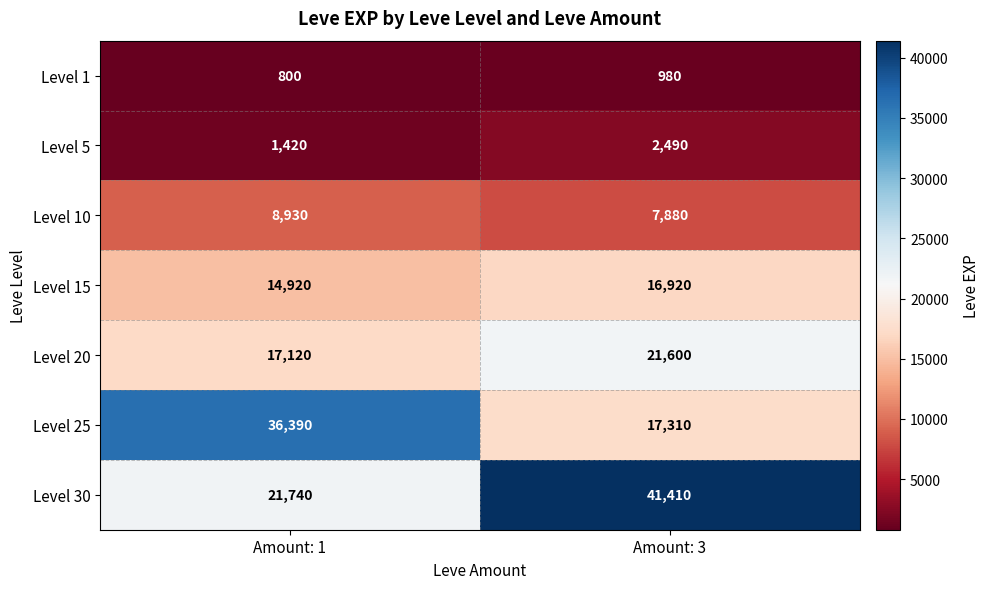

Reading right to left, extract all data points from this chart.

Level 1: 980	800
Level 5: 2490	1420
Level 10: 7880	8930
Level 15: 16920	14920
Level 20: 21600	17120
Level 25: 17310	36390
Level 30: 41410	21740